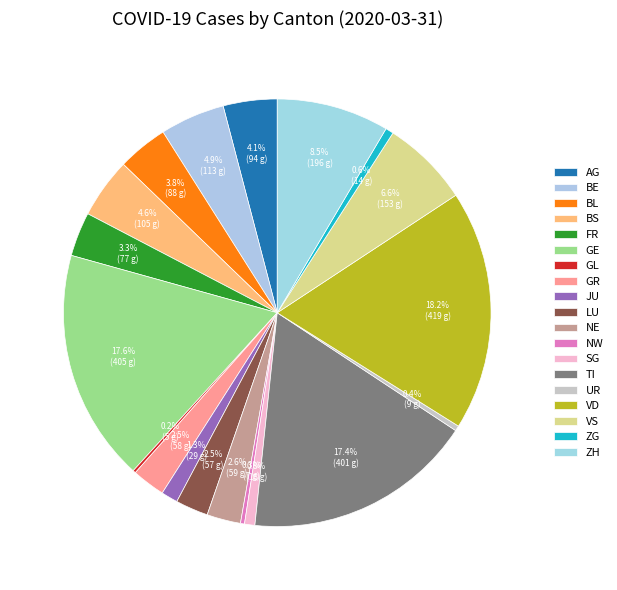

To the nearest percent, what percentage of the pie is SG?

1%